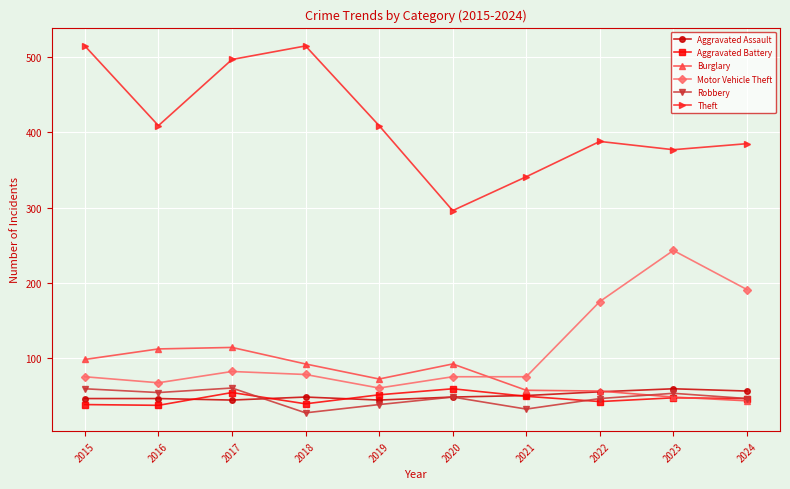

Is this an area chart (filled region under the line)?

No